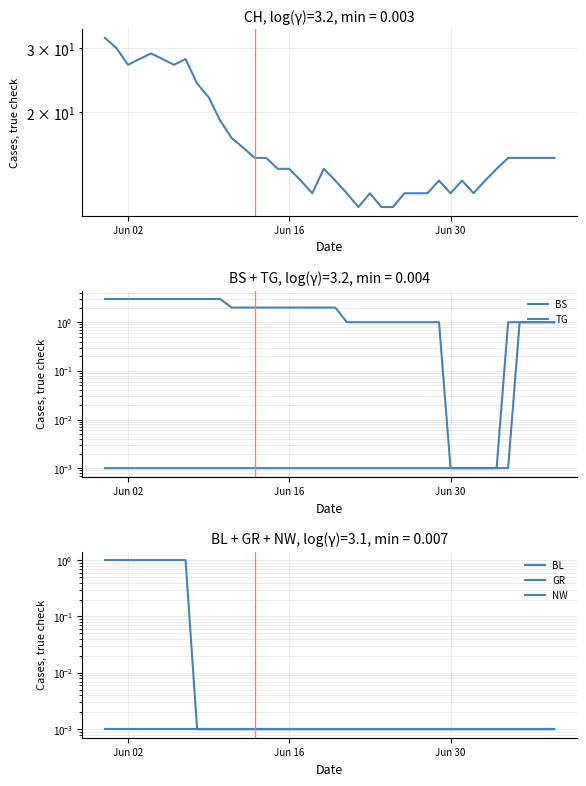

True or false: BS and NW cross at least once.

False